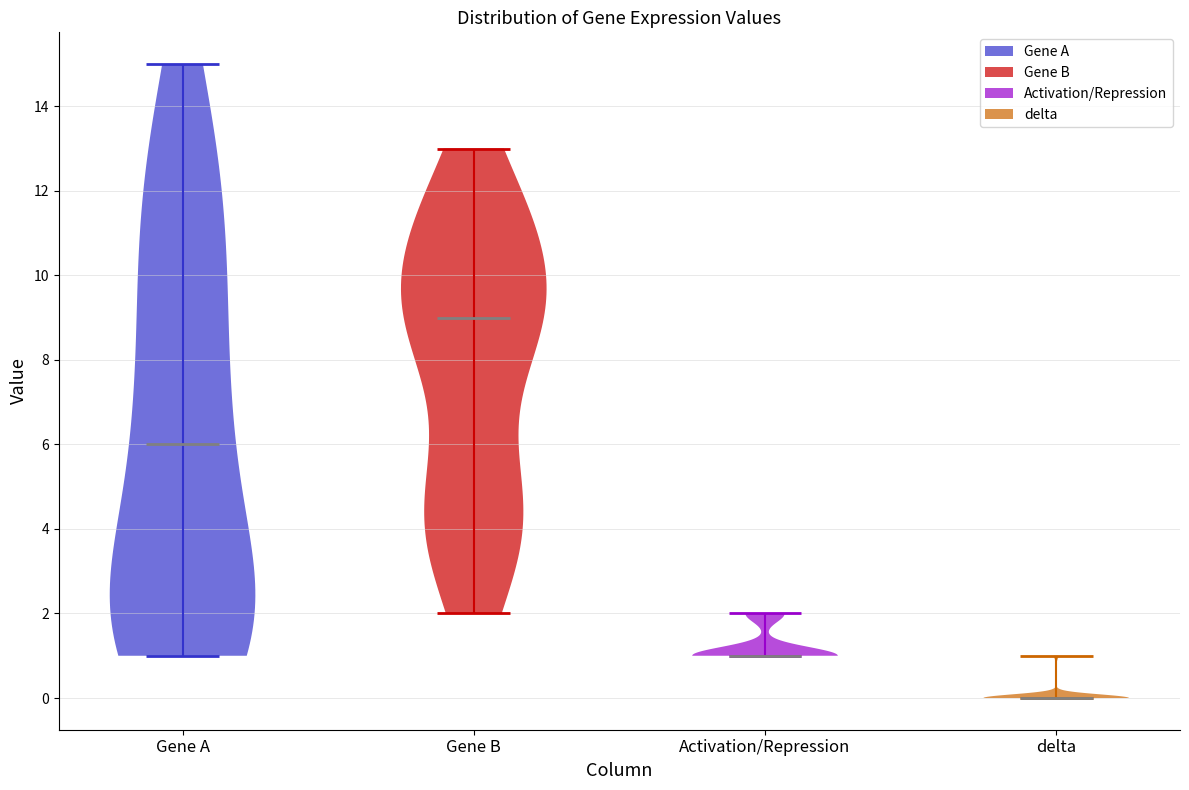

Reading left to right, read every violin against the y-axis: where its median line is, and the lowest and highest points it reaches. The values are not printed on the chart, so give them approximately, as read against the axis.

Gene A: median line 6, lowest point 1, highest point 15
Gene B: median line 9, lowest point 2, highest point 13
Activation/Repression: median line 1, lowest point 1, highest point 2
delta: median line 0, lowest point 0, highest point 1